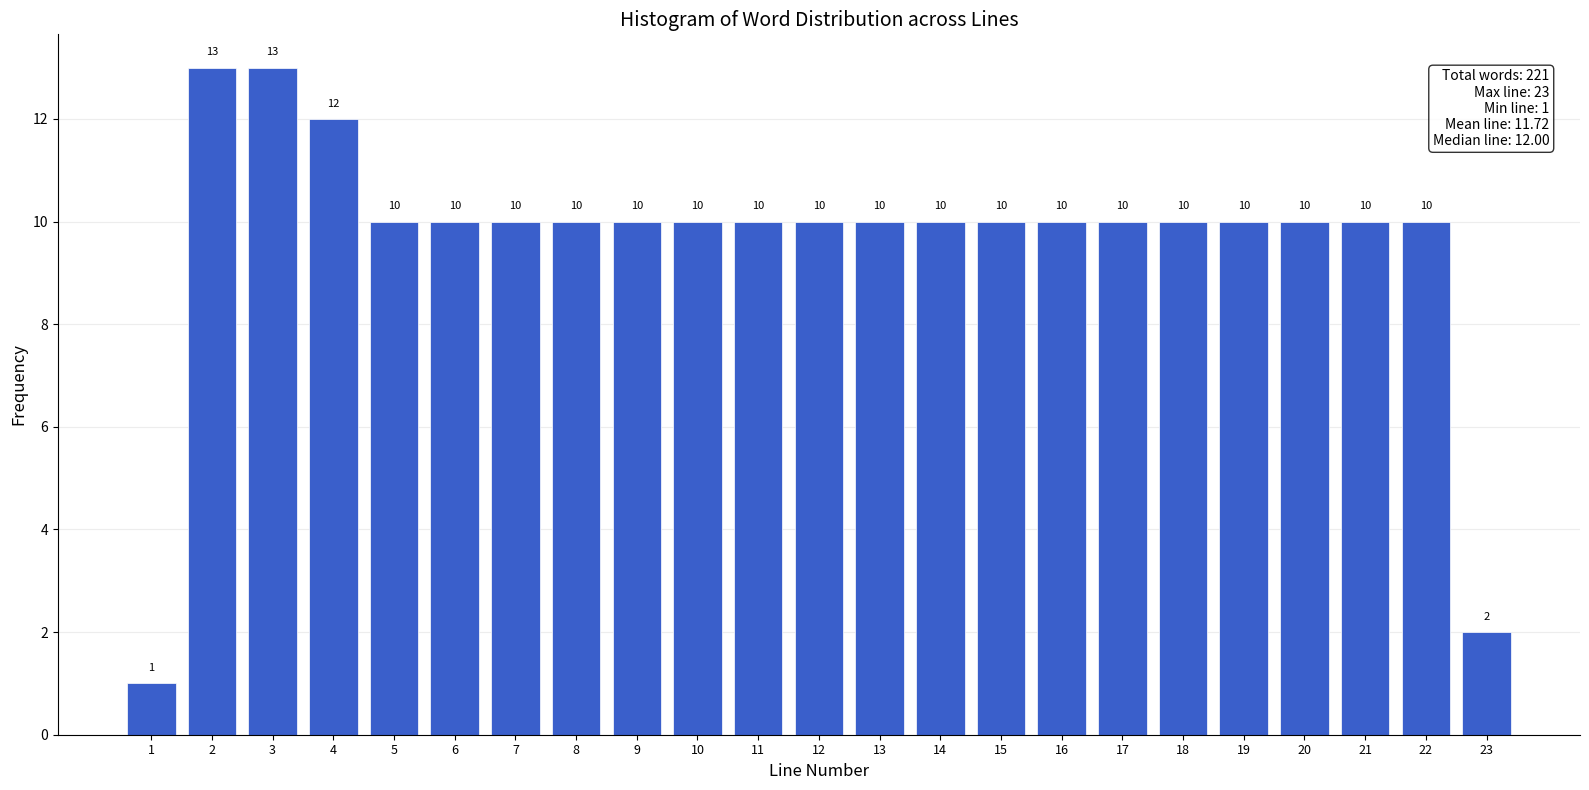

Reading left to right, extract all data points from this chart.

1	13	13	12	10	10	10	10	10	10	10	10	10	10	10	10	10	10	10	10	10	10	2